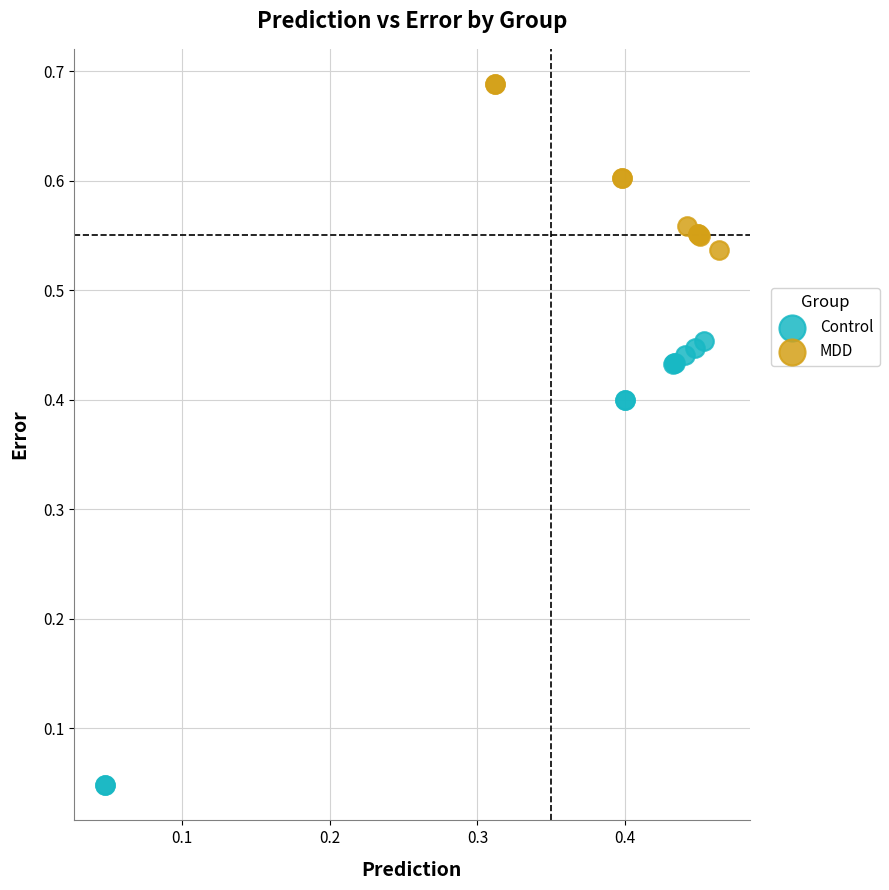

Which series reaches the minimum Y coordinate?

Control